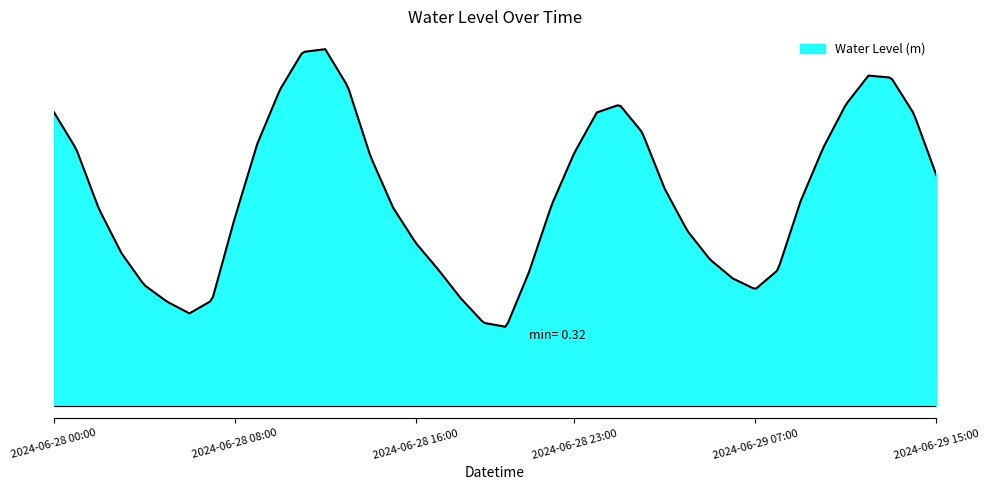

Does the chart have visible grid lines?

No